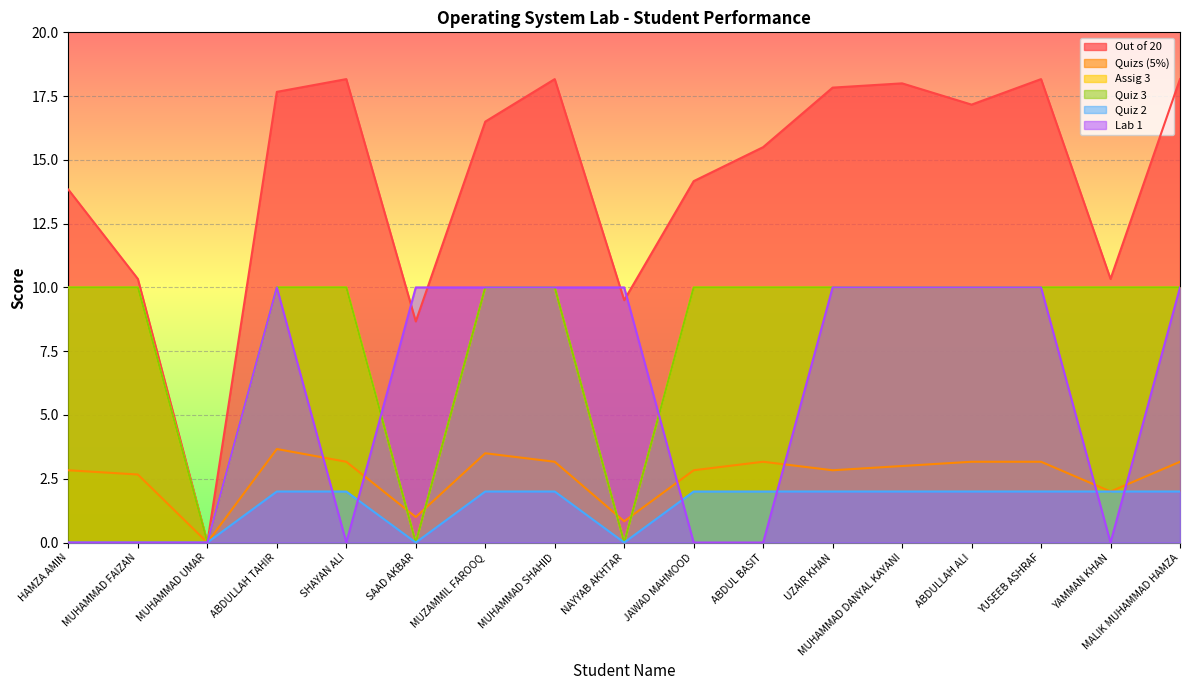

What is the spread (max minus min) of values at MUHAMMAD FAIZAN?

10.3